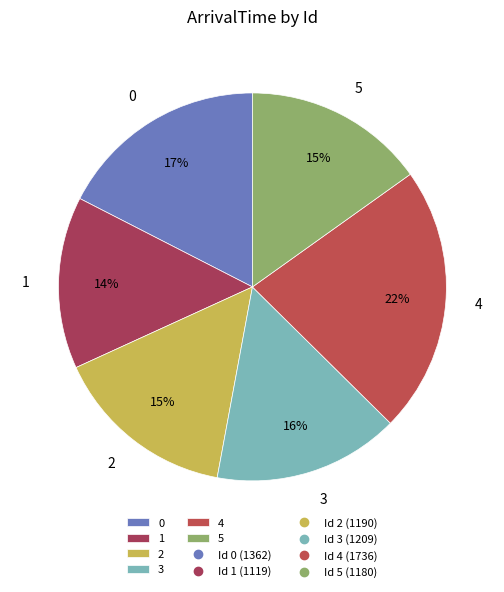

Count the number of slices in the pie.

6